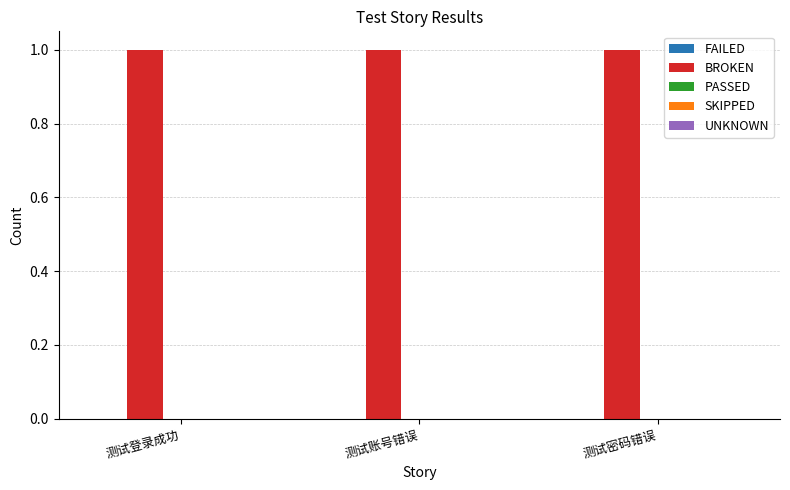

Reading right to left, extract all data points from this chart.

FAILED: 测试密码错误=0	测试账号错误=0	测试登录成功=0
BROKEN: 测试密码错误=1	测试账号错误=1	测试登录成功=1
PASSED: 测试密码错误=0	测试账号错误=0	测试登录成功=0
SKIPPED: 测试密码错误=0	测试账号错误=0	测试登录成功=0
UNKNOWN: 测试密码错误=0	测试账号错误=0	测试登录成功=0